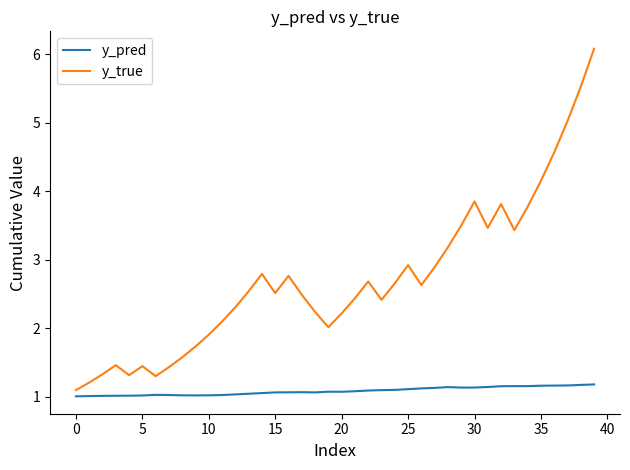

What is the difference between the maximum and minimum values in the y_true series?

5.0